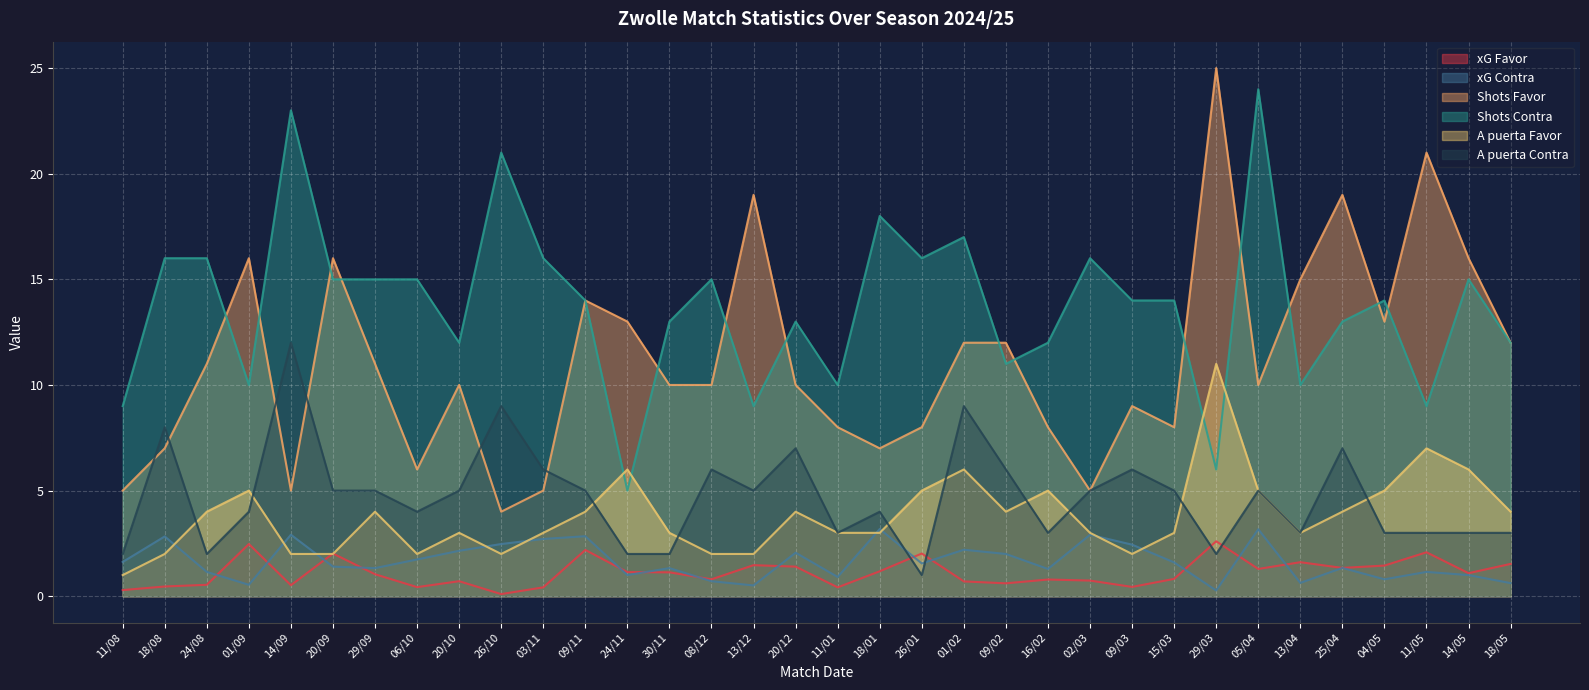

At which label does A puerta Favor first exceed 4?

01/09